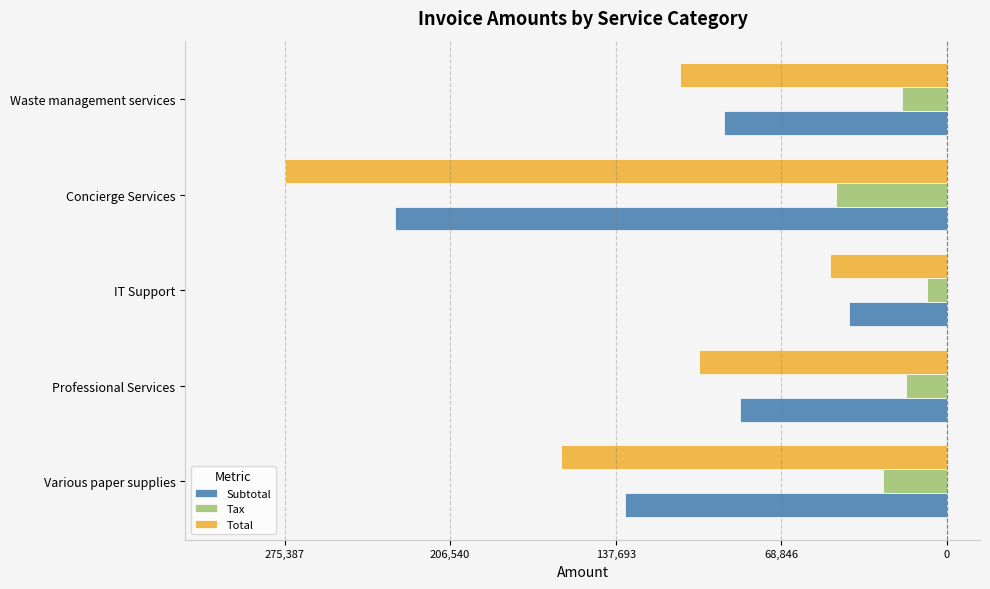

What are all the series names shown in the legend?

Subtotal, Tax, Total